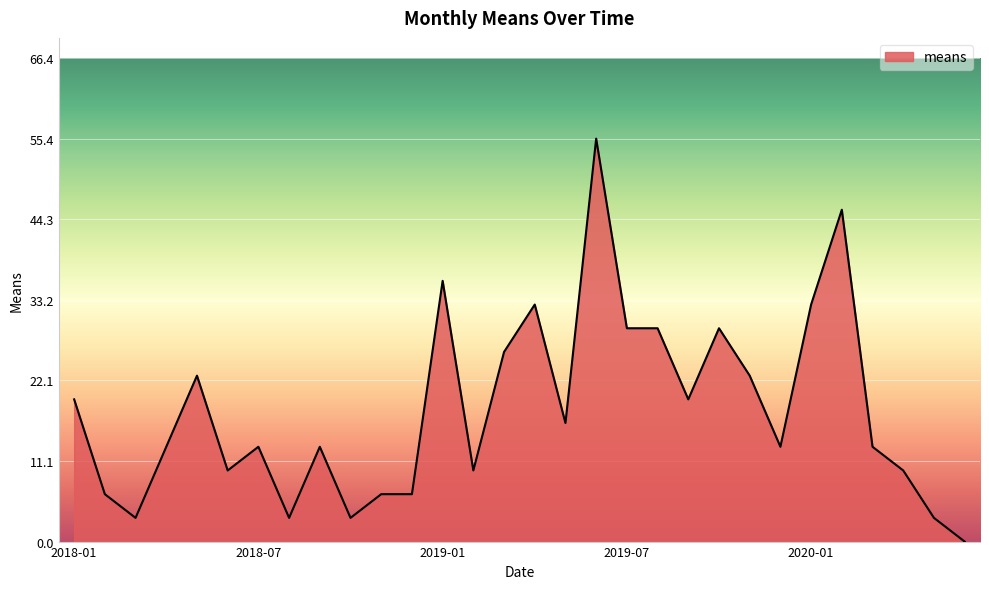

What is the greatest value displayed?

55.4